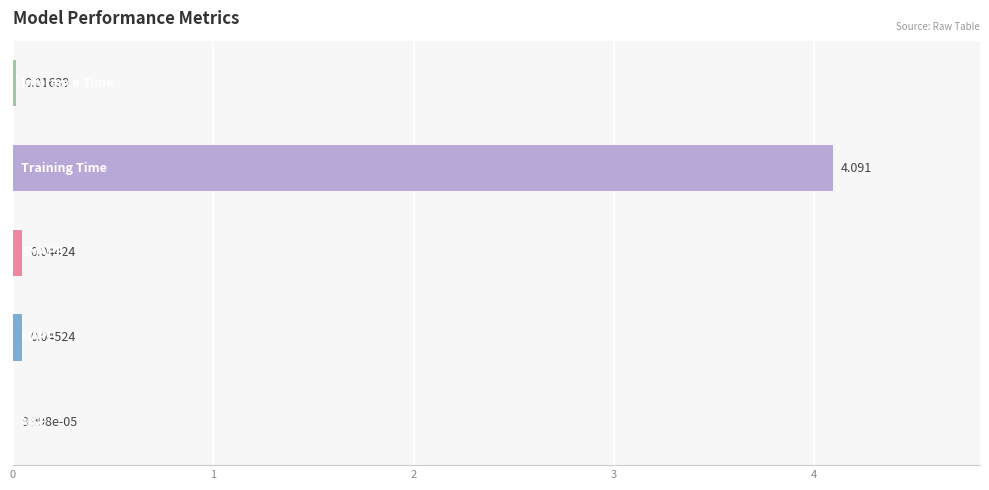

How many categories are shown in the chart?

5